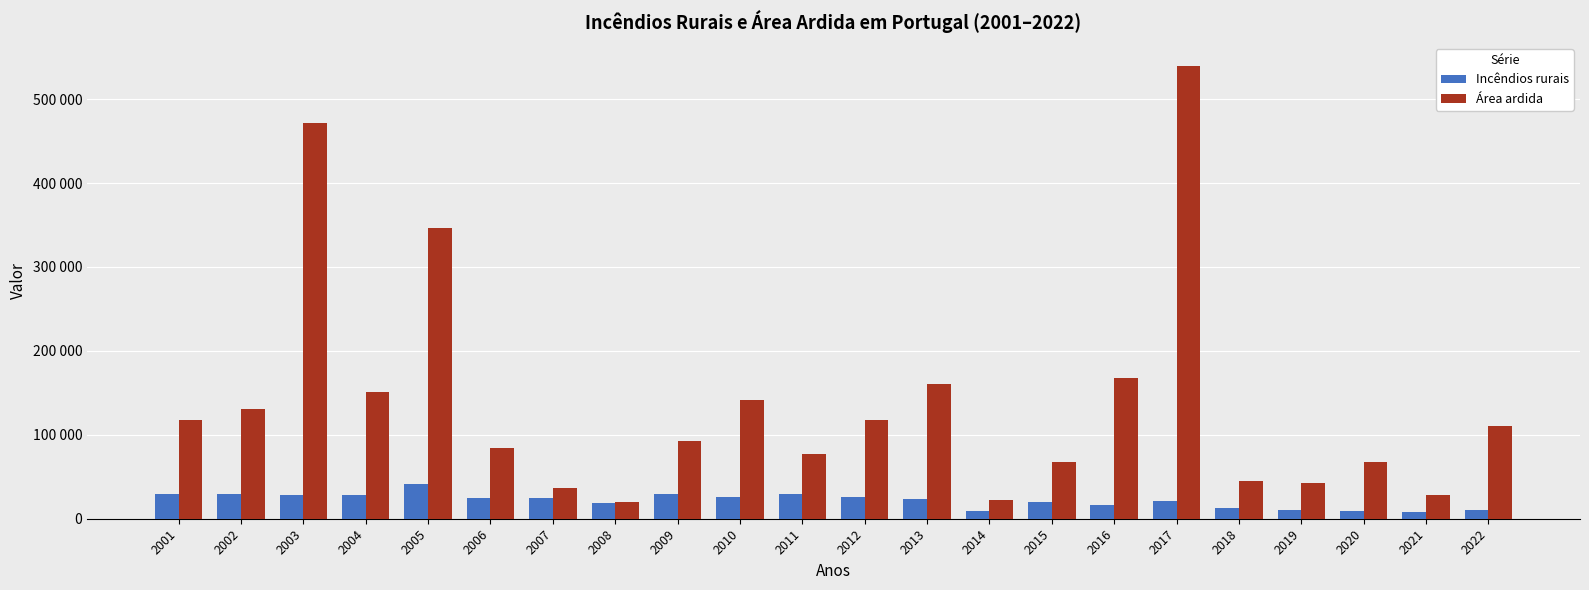

What is the total value across all series at 2007?

61546